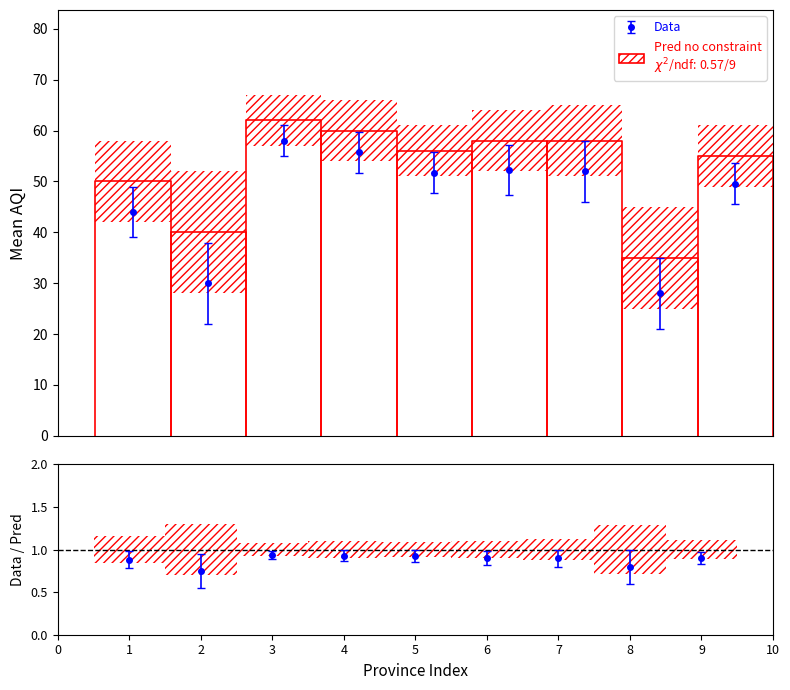

Reading left to right, list all the values displayed in this chart.

Central=44.0	Eastern Province=30.0	North Central=58.0	North Western=55.8	Northern Province=51.8	Sabaragamuwa=52.2	Southern=52.0	Uva=28.0	Western=49.6